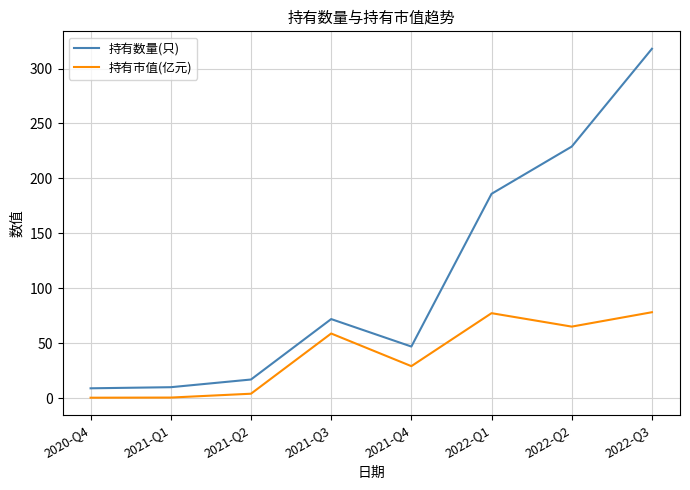

What are all the series names shown in the legend?

持有数量(只), 持有市值(亿元)